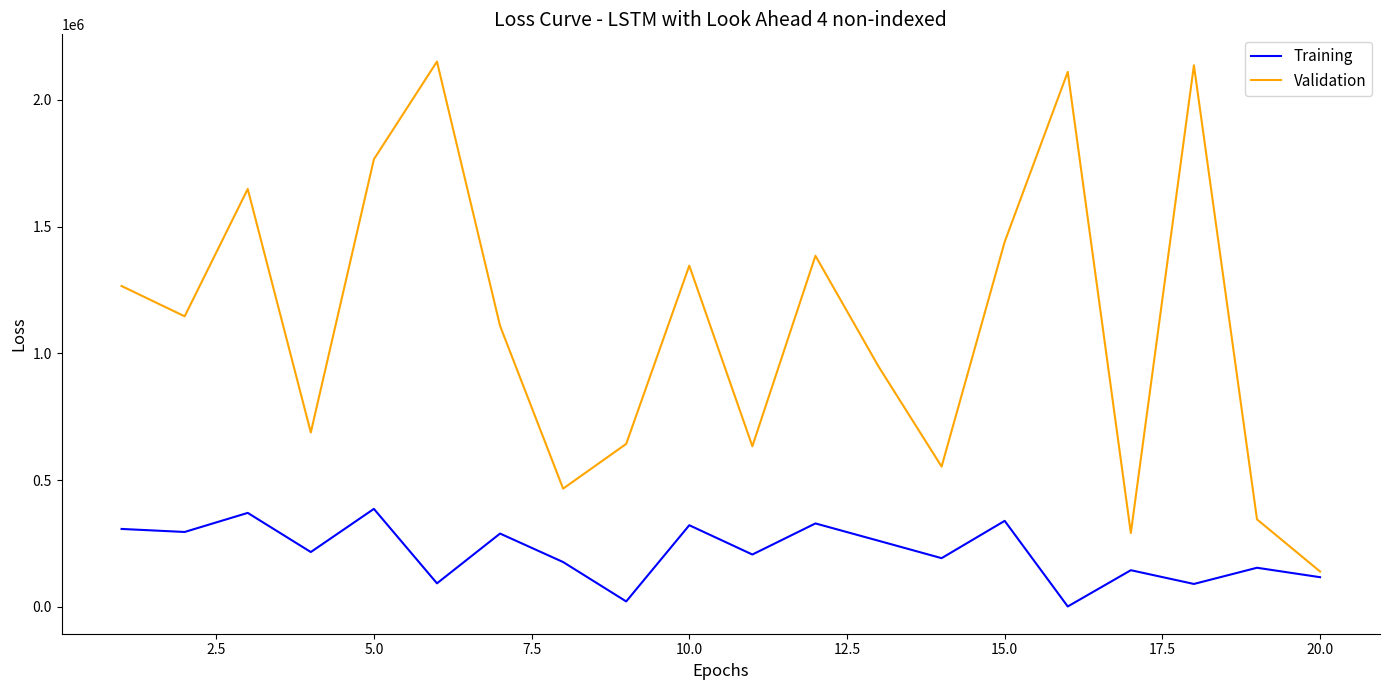

True or false: Validation has more than 0 points higher than both neighbors.

True